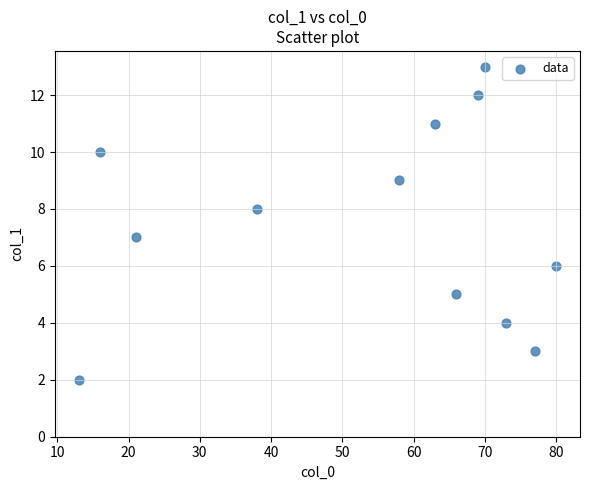

What is the average Y value?

8